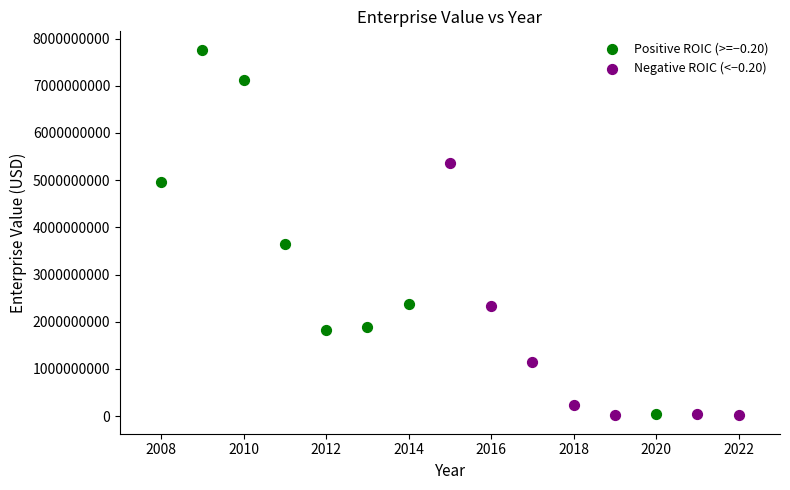

What are all the series names shown in the legend?

Positive ROIC (>=−0.20), Negative ROIC (<−0.20)